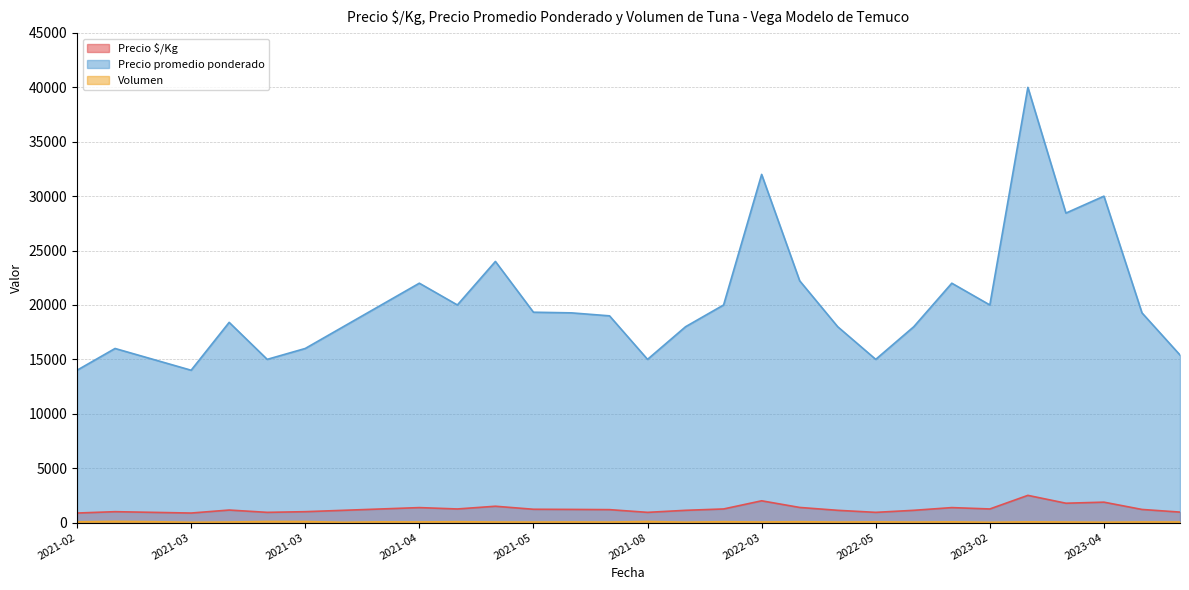

The Precio promedio ponderado series shows 32000 at 2022-03. True or false?

True